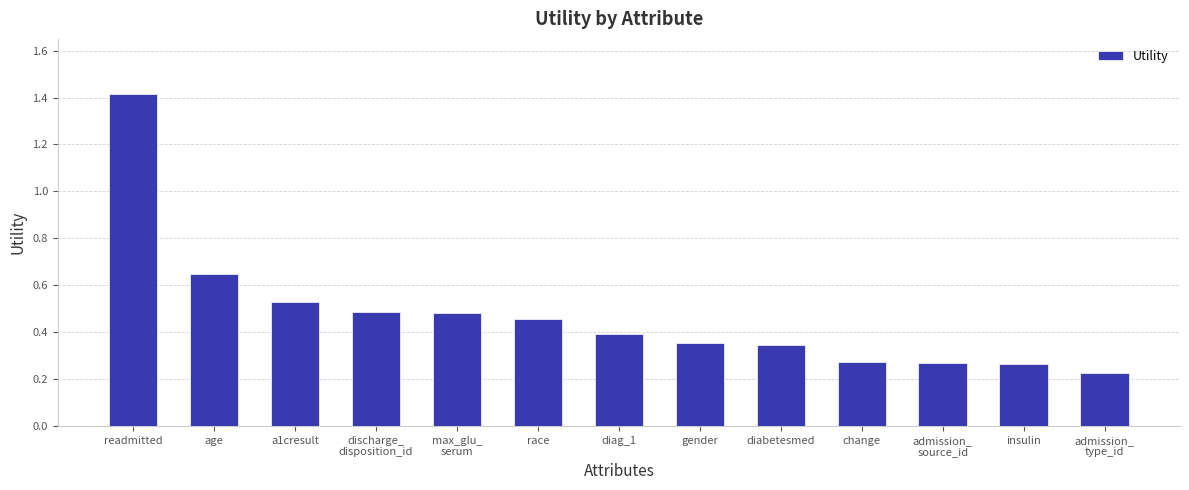

What is the sum of all values?

6.1